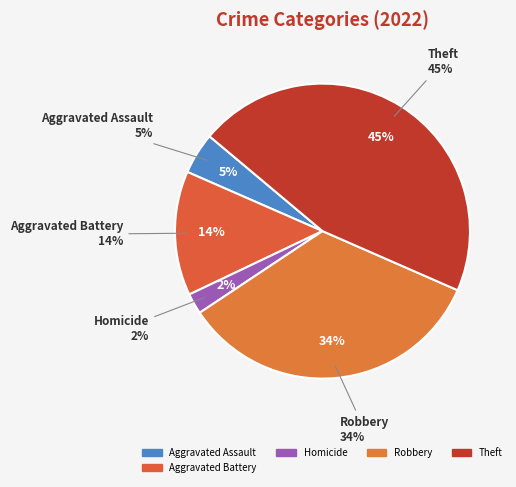

To the nearest percent, what percentage of the pie is Aggravated Assault?

5%